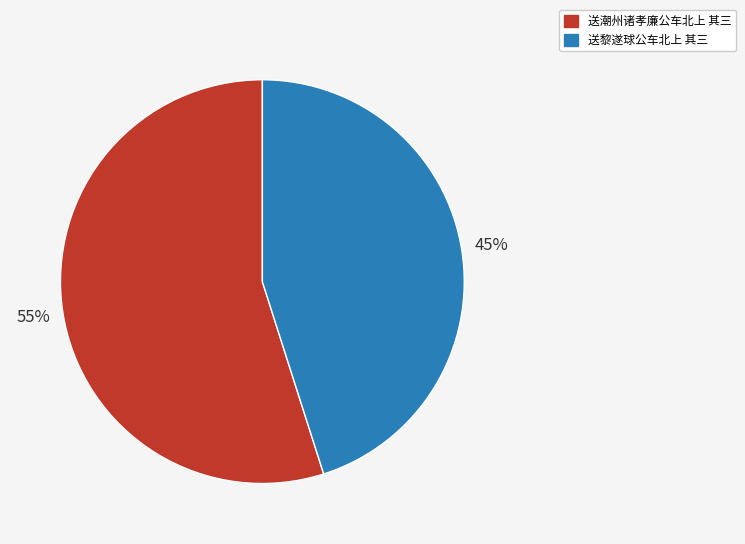

Is there any slice that represents more than half of the pie?

Yes